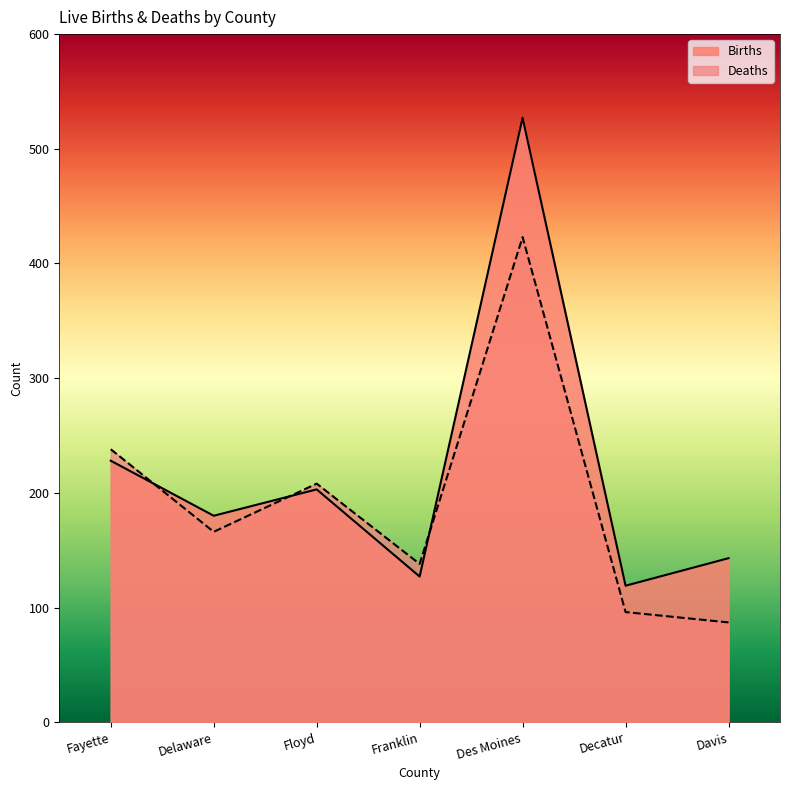

The value of Births at Franklin is 127. True or false?

True